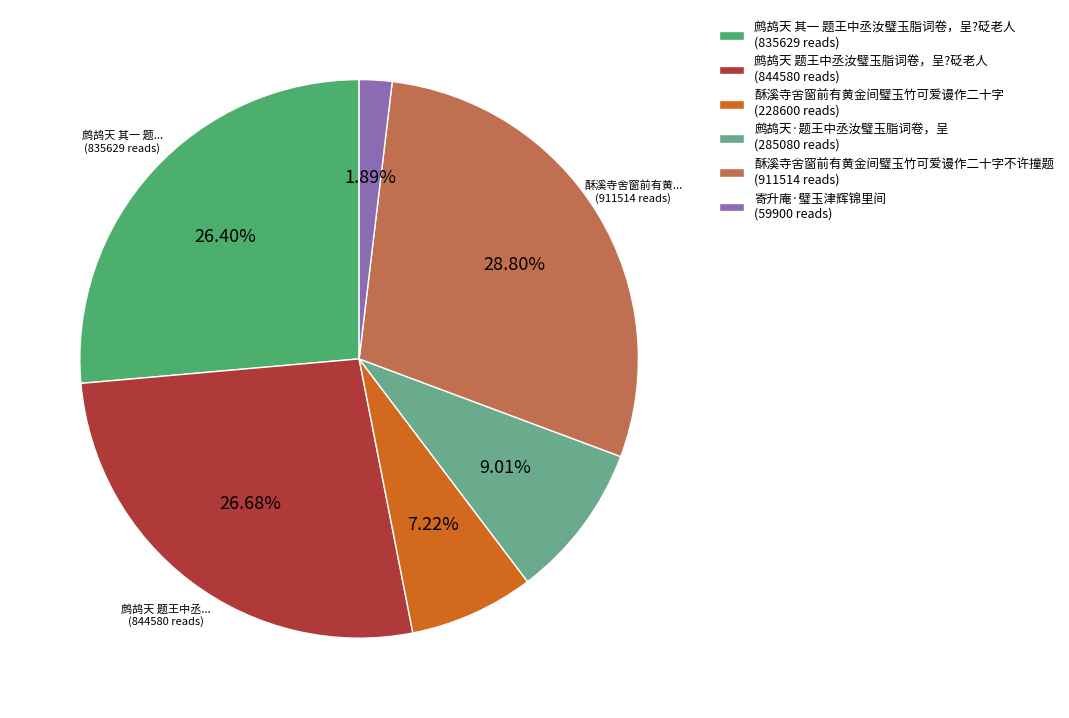

Does 酥溪寺舍窗前有黄金间璧玉竹可爱谩作二十字不许撞题 (911514 reads) account for over 50% of the chart?

No